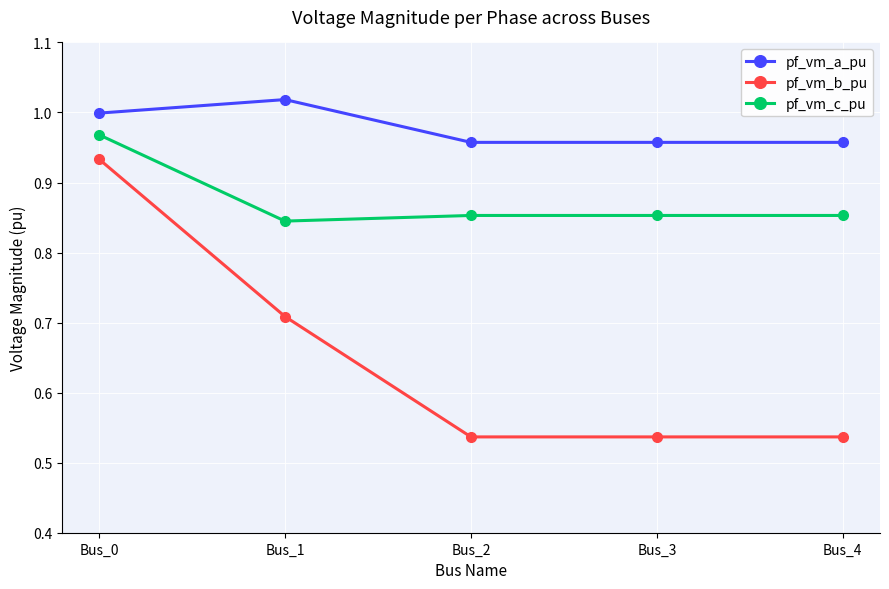

At how many categories does at least one series exceed 0?

5